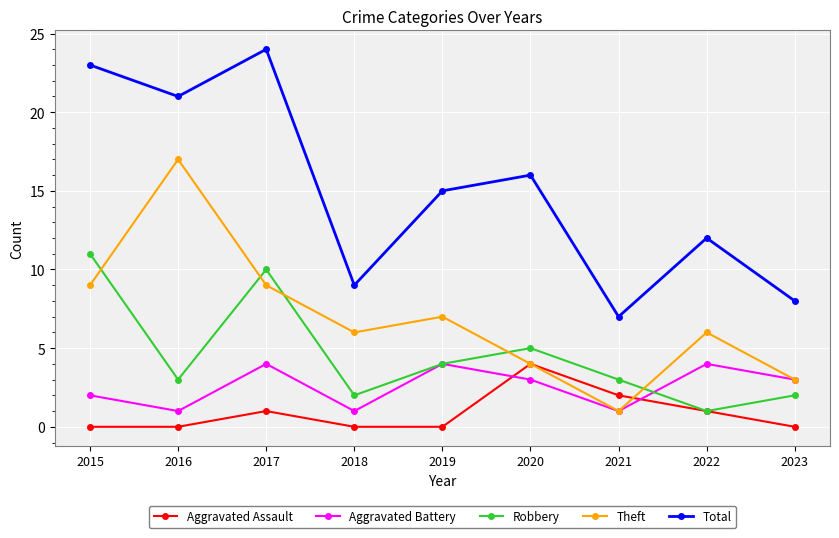

At which label is Aggravated Assault closest to 2?

2021